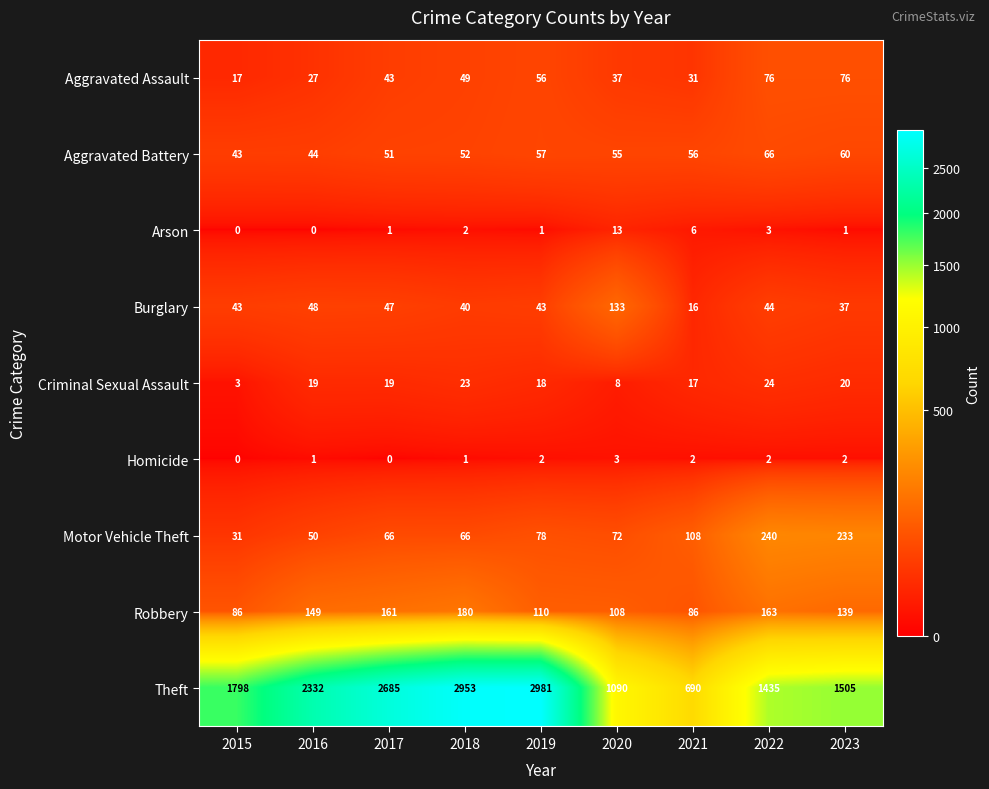

Is the value of Theft at 2019 greater than the value of Arson at 2020?

Yes